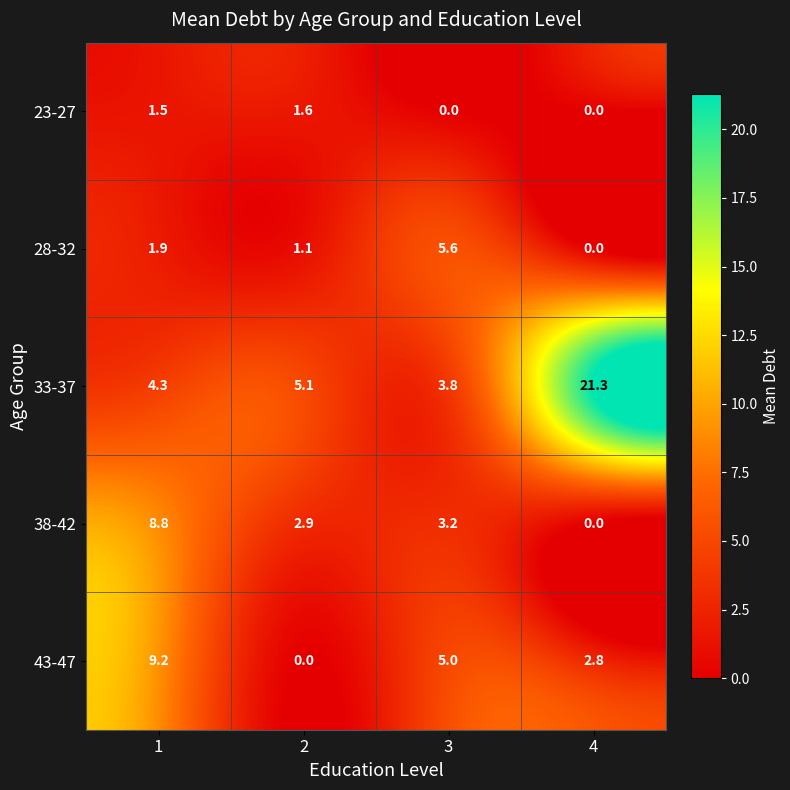

True or false: 38-42 has a value of 8.8 at 1.

True